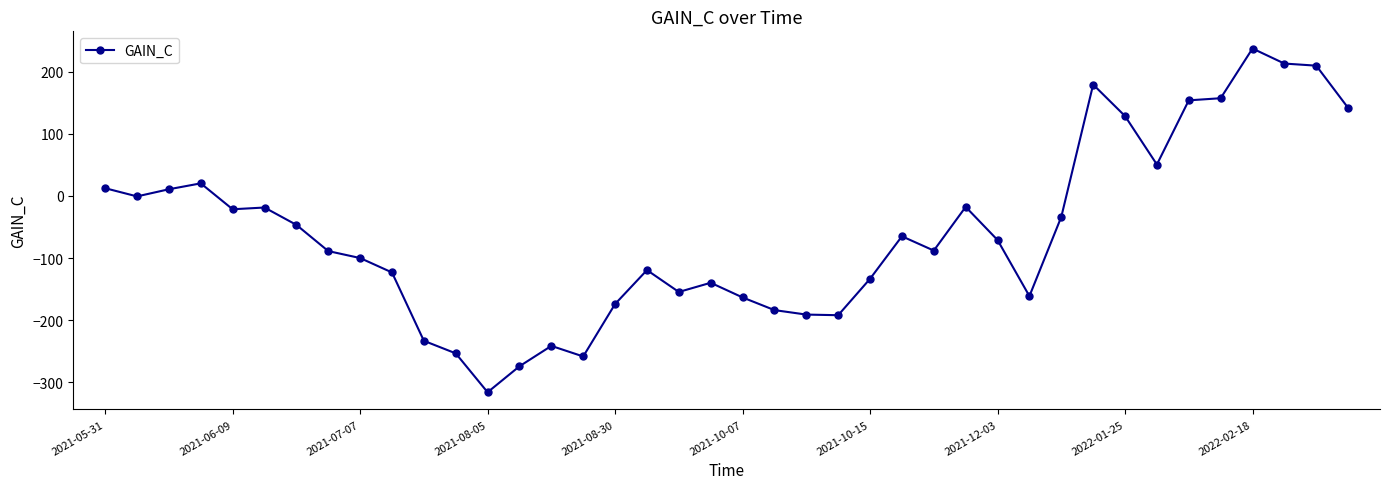

What is the maximum value shown in the chart?

237.2